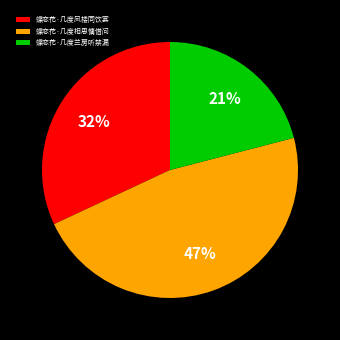

Approximately how many times larger is the value at 蝶恋花·几度兰房听禁漏 compared to 蝶恋花·几度相思慵借问?

0.4